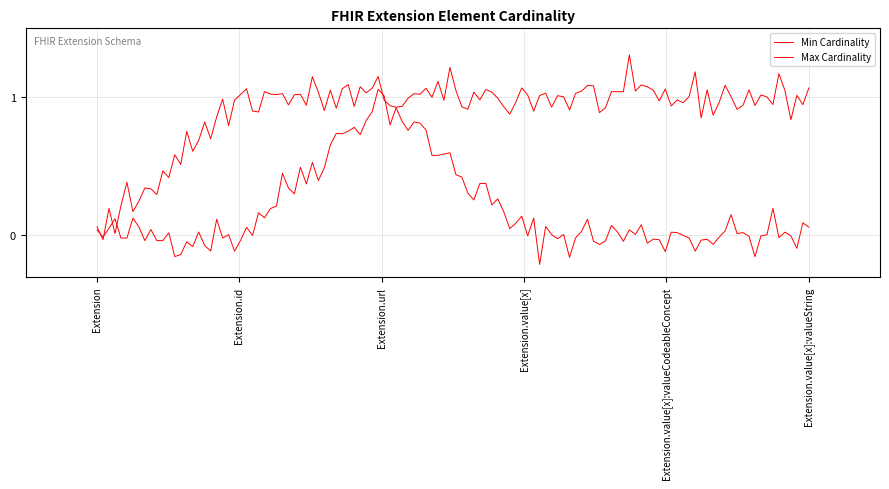

Does the chart have visible grid lines?

Yes